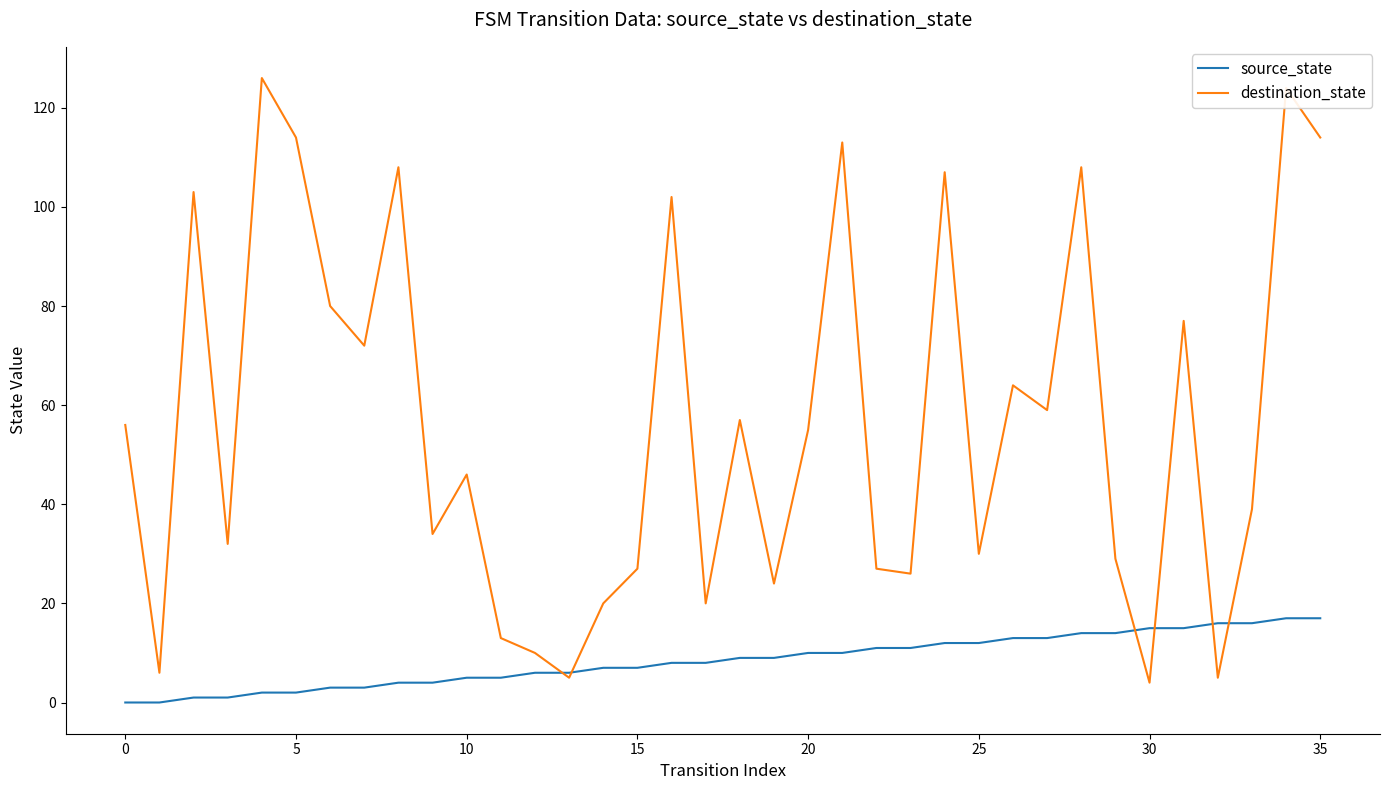

List the series in order of their overall mean, lowest first.

source_state, destination_state